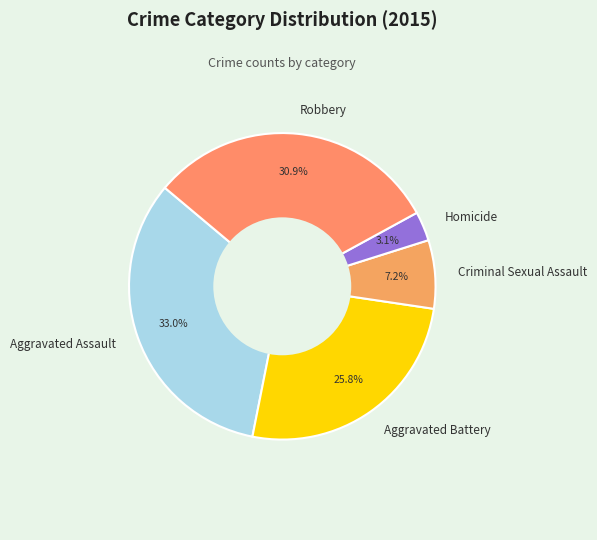

Which category has the smallest portion of the pie?

Homicide